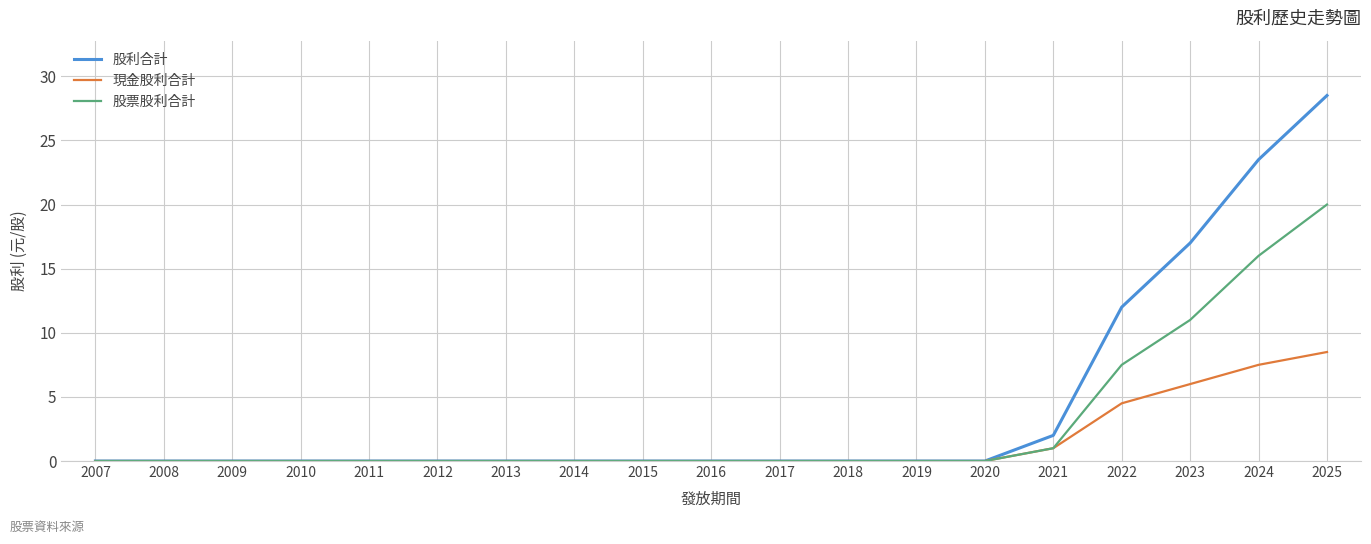

The 股票股利合計 series shows 0.0 at 2010. True or false?

True